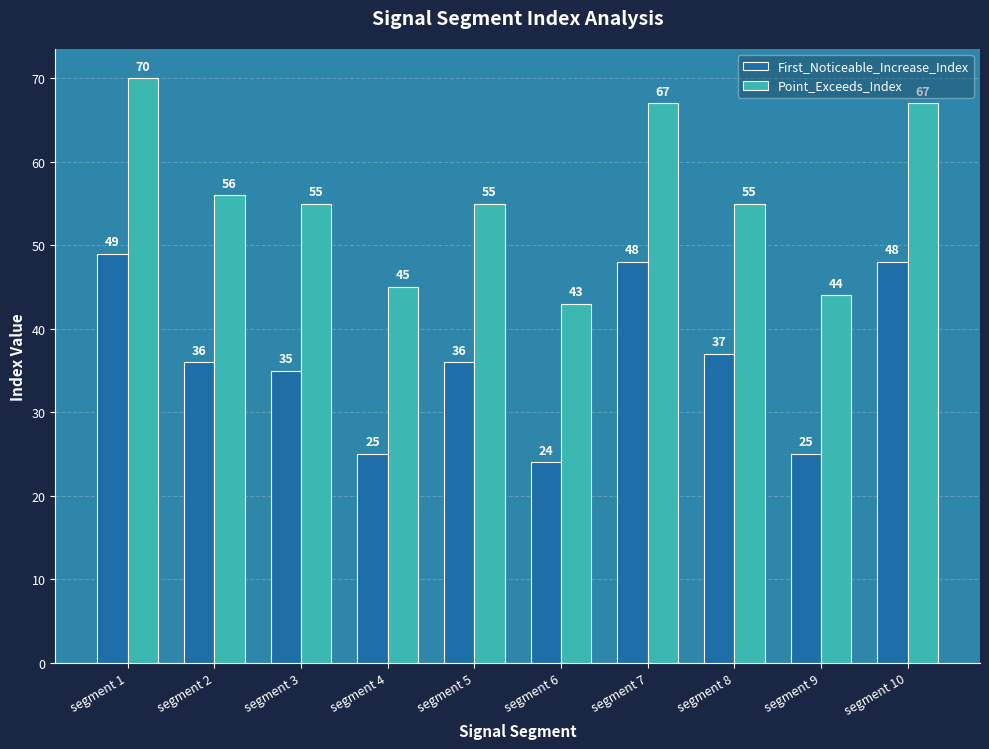

What is the minimum value for First_Noticeable_Increase_Index?

24